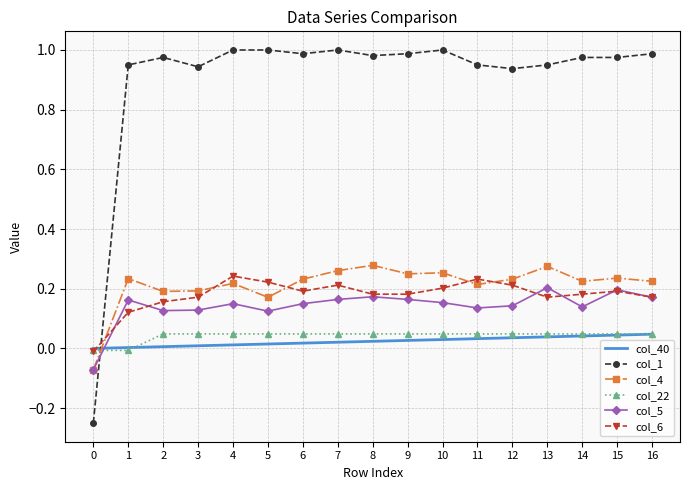

True or false: col_4 and col_6 intersect in this chart.

True